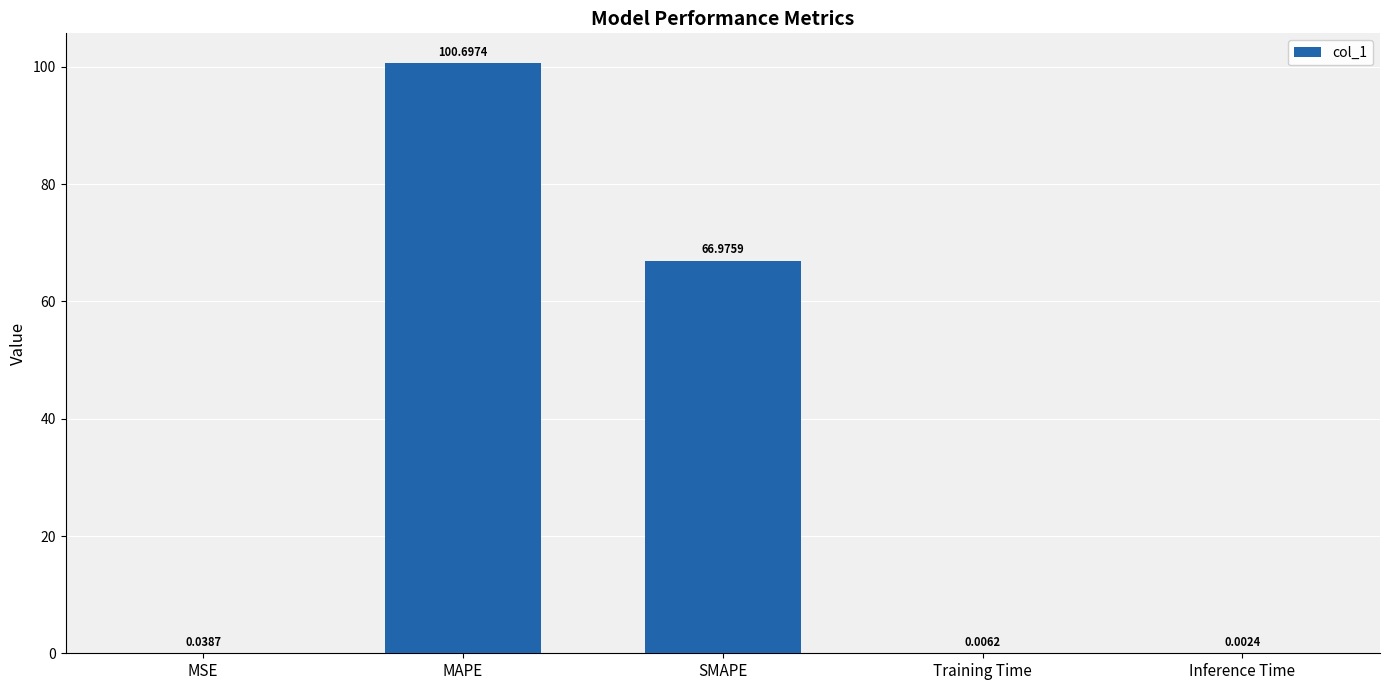

What is the sum of all values?

167.7